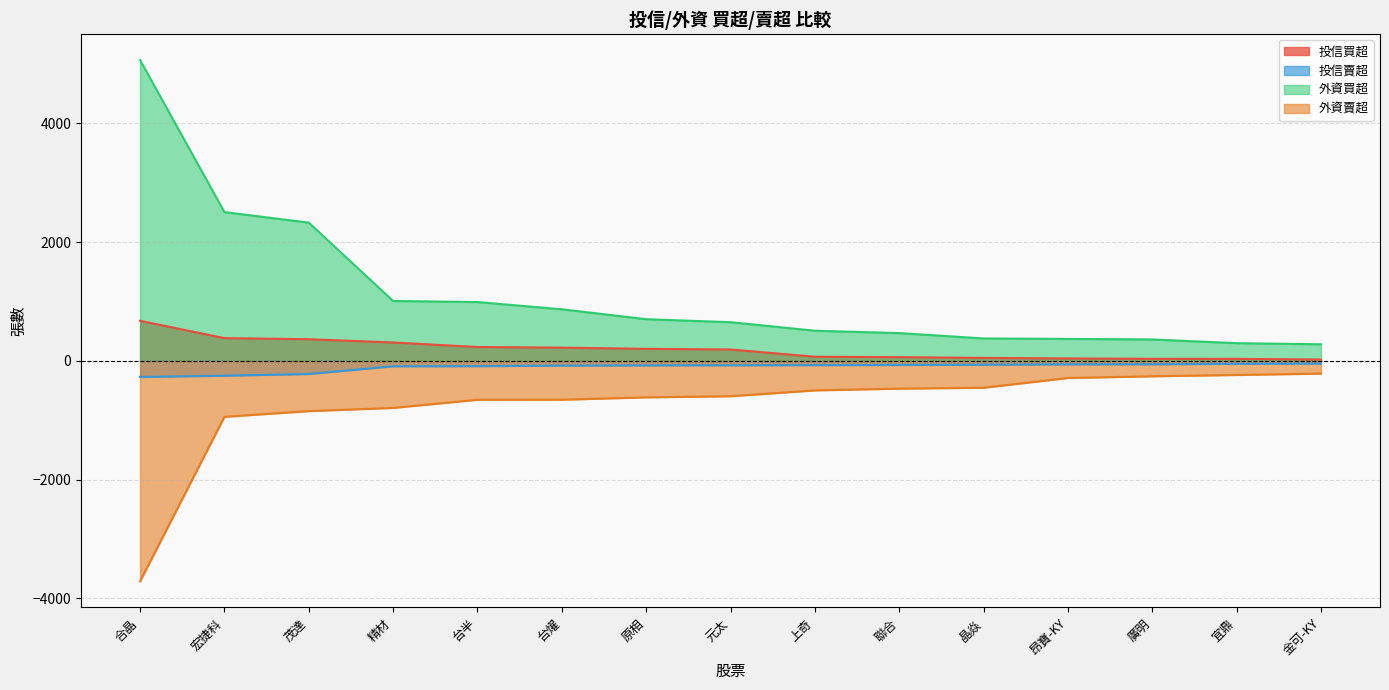

Does the chart have visible grid lines?

Yes